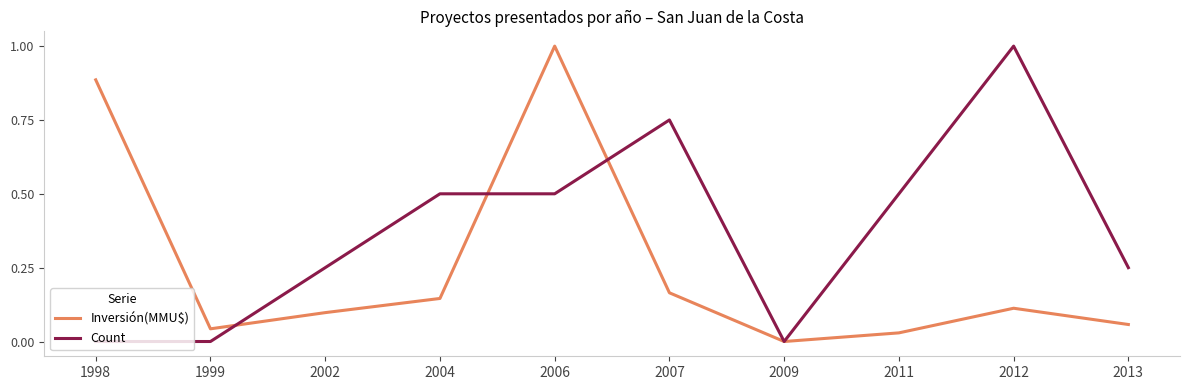

True or false: Inversión(MMU$) has a value of 0.1 at 2013.

True